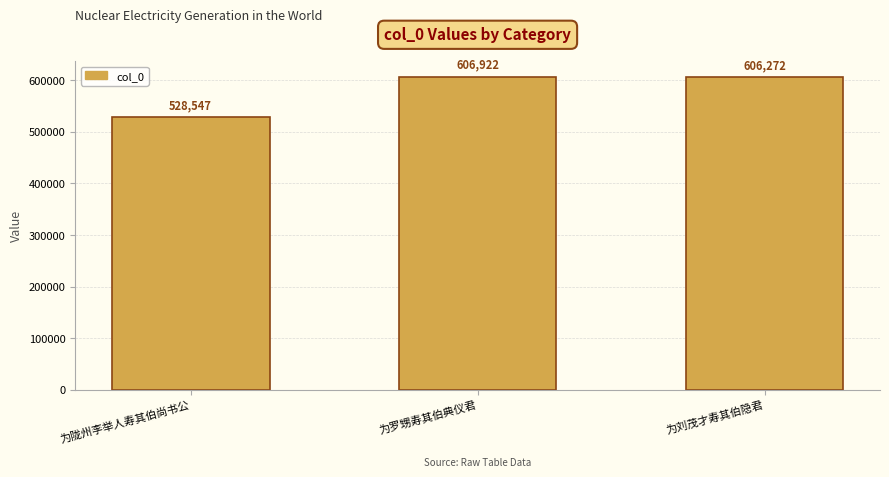

Reading right to left, transcribe all the data shown in this chart.

为刘茂才寿其伯隐君=606272	为罗甥寿其伯典仪君=606922	为陇州李举人寿其伯尚书公=528547